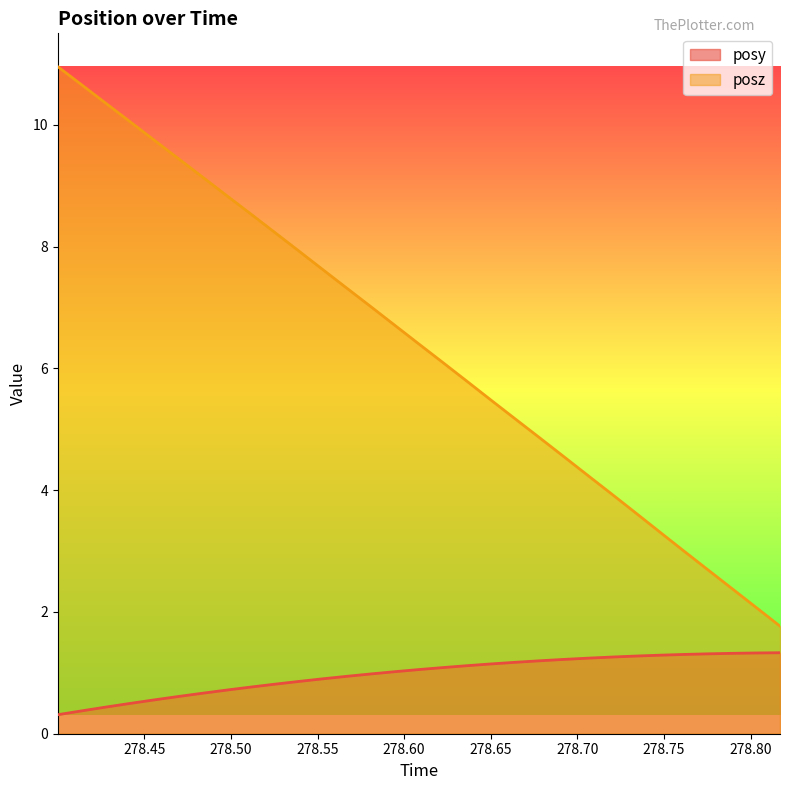

True or false: posy and posz cross at least once.

False